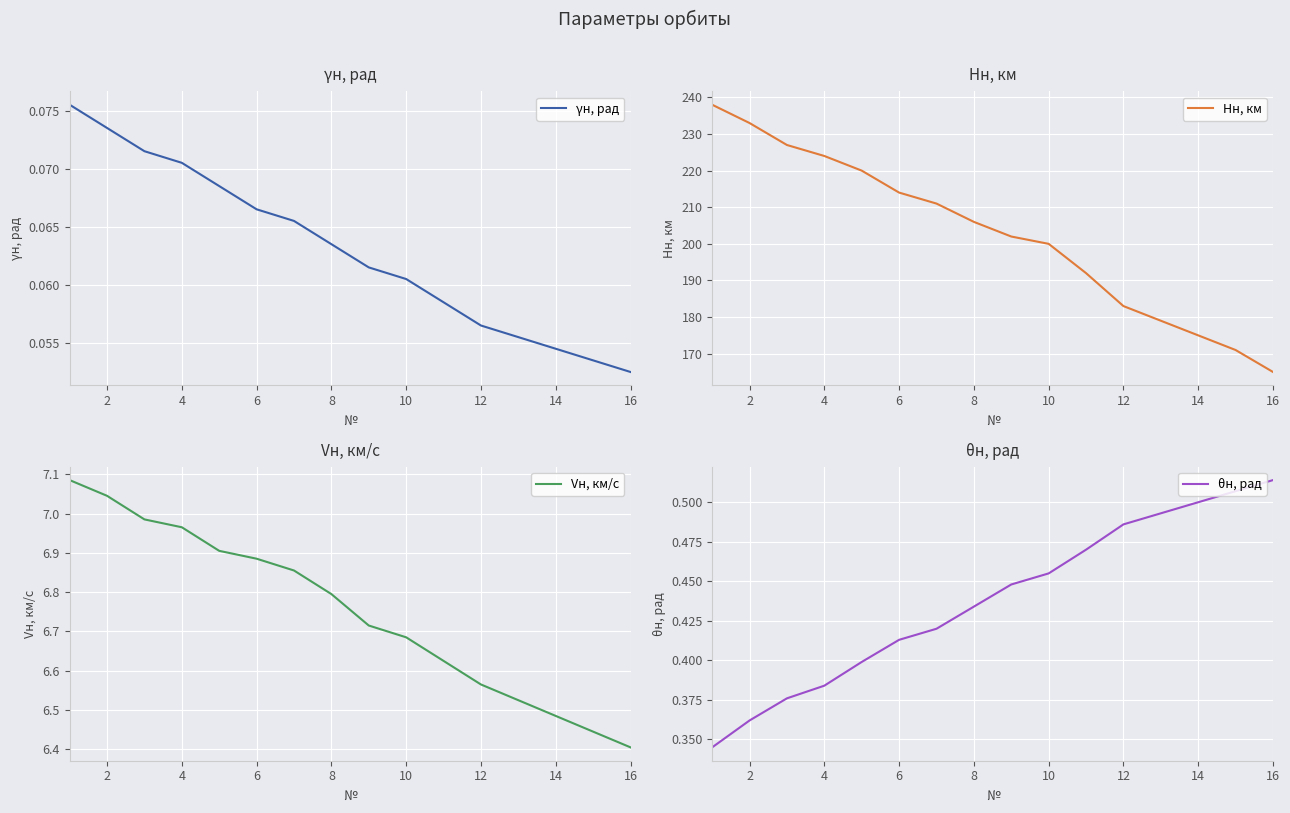

Is it true that γн, рад equals 0.0 at 8?

False